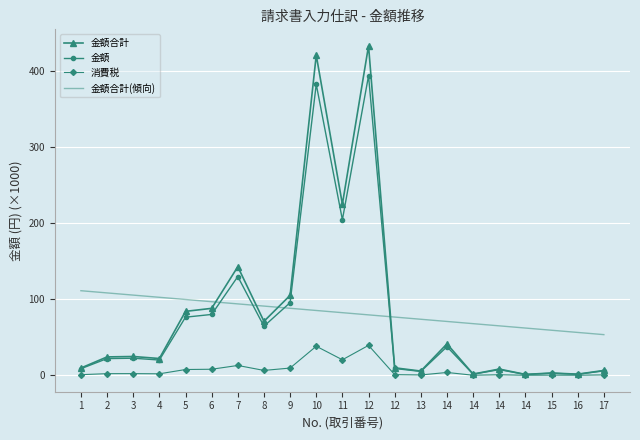

Is this an area chart (filled region under the line)?

No